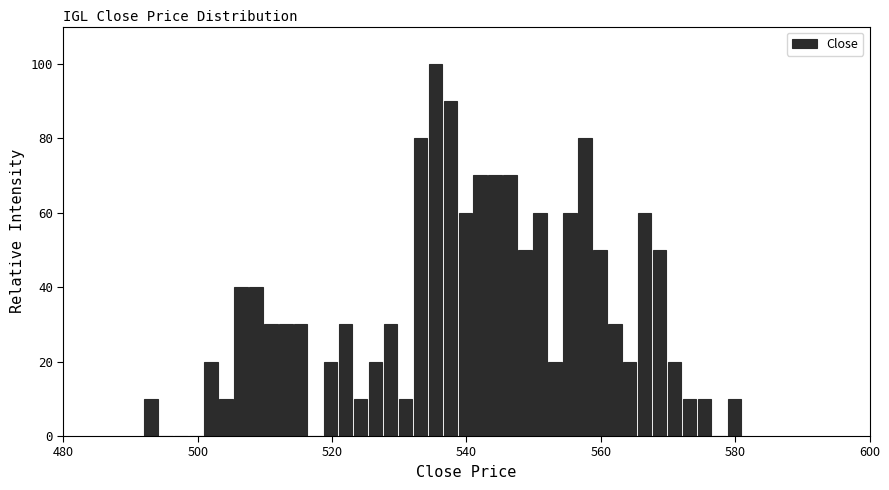

Around what value on the x-axis is the tallest bar? Give the approximate position of its centre, as read against the axis.

536